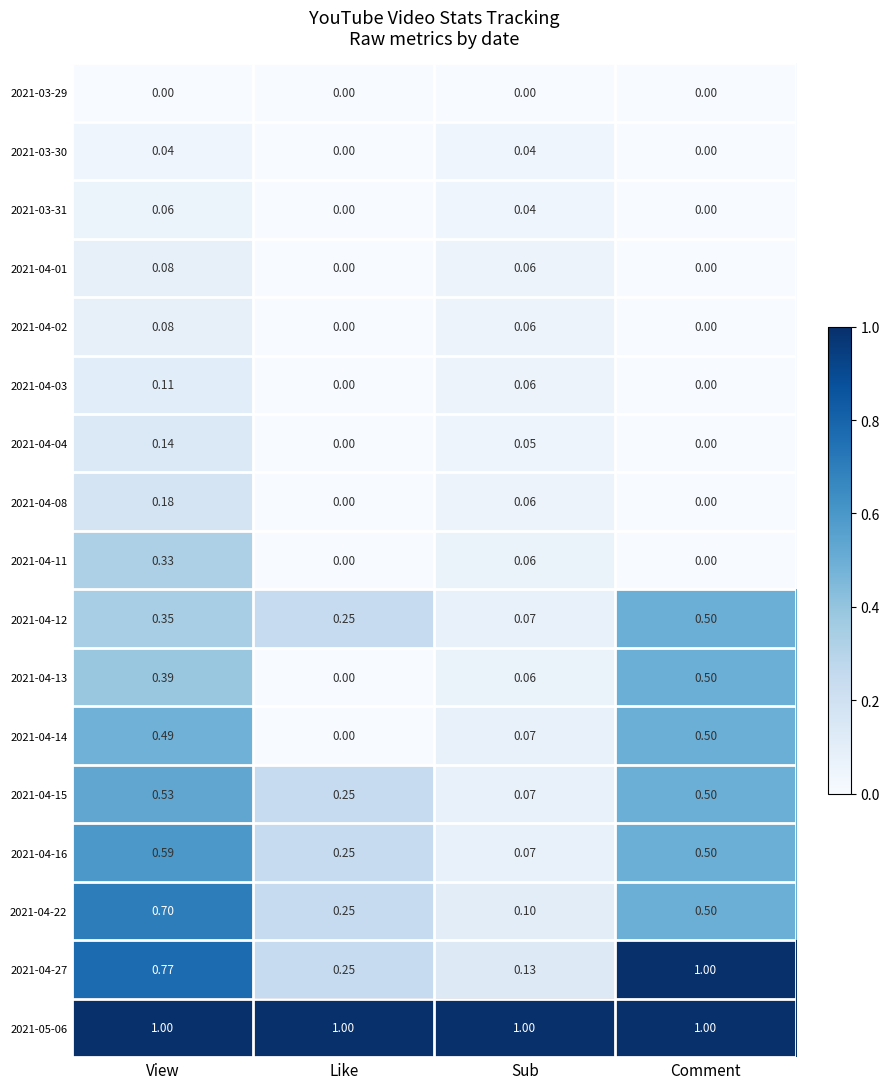

Where is 2021-04-12 nearest to the value 0?

Sub